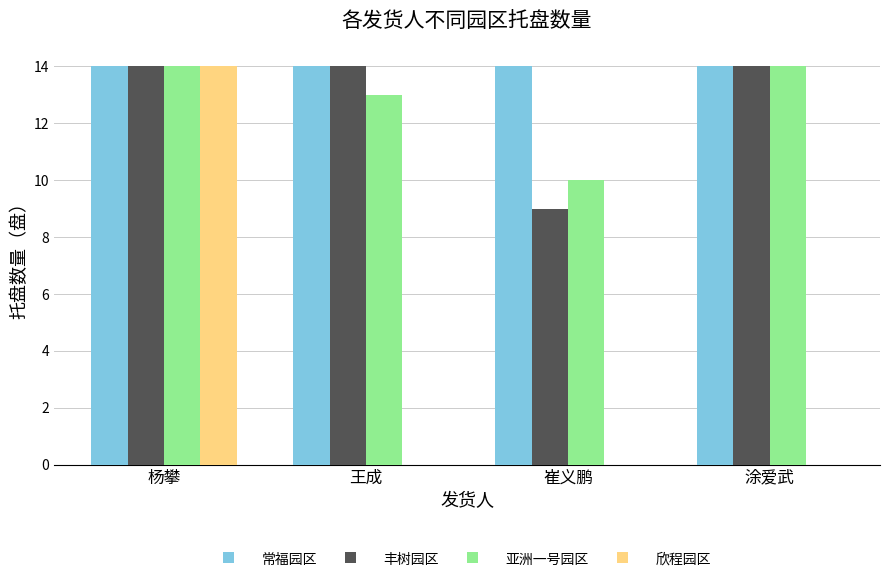

Count the number of categories in the chart.

4